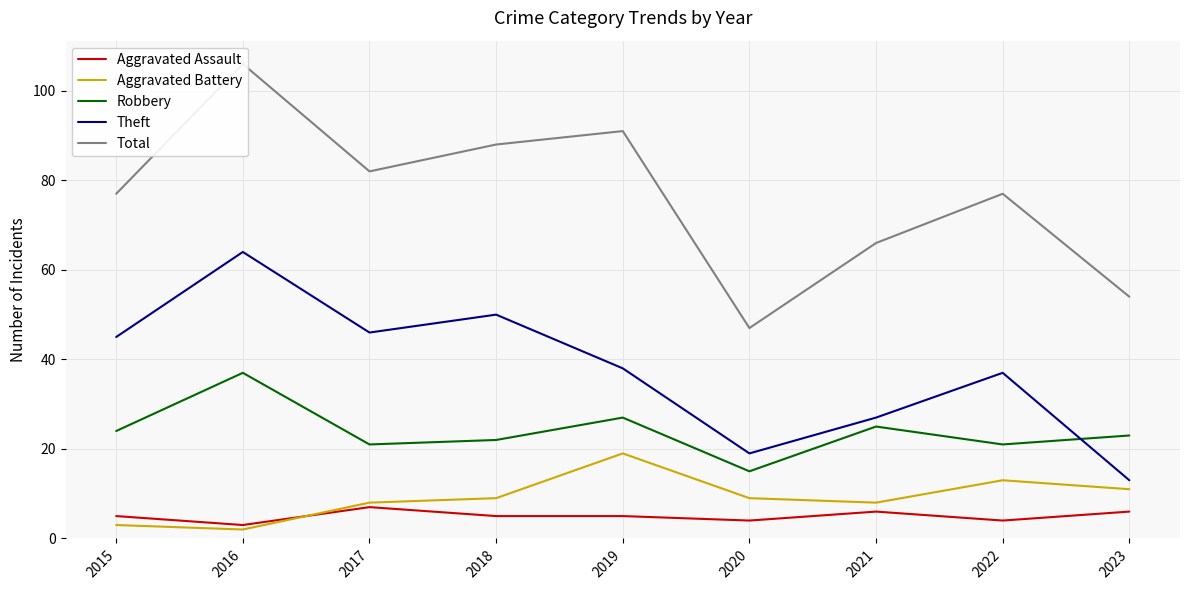

The value of Robbery at 2016 is 10. True or false?

False